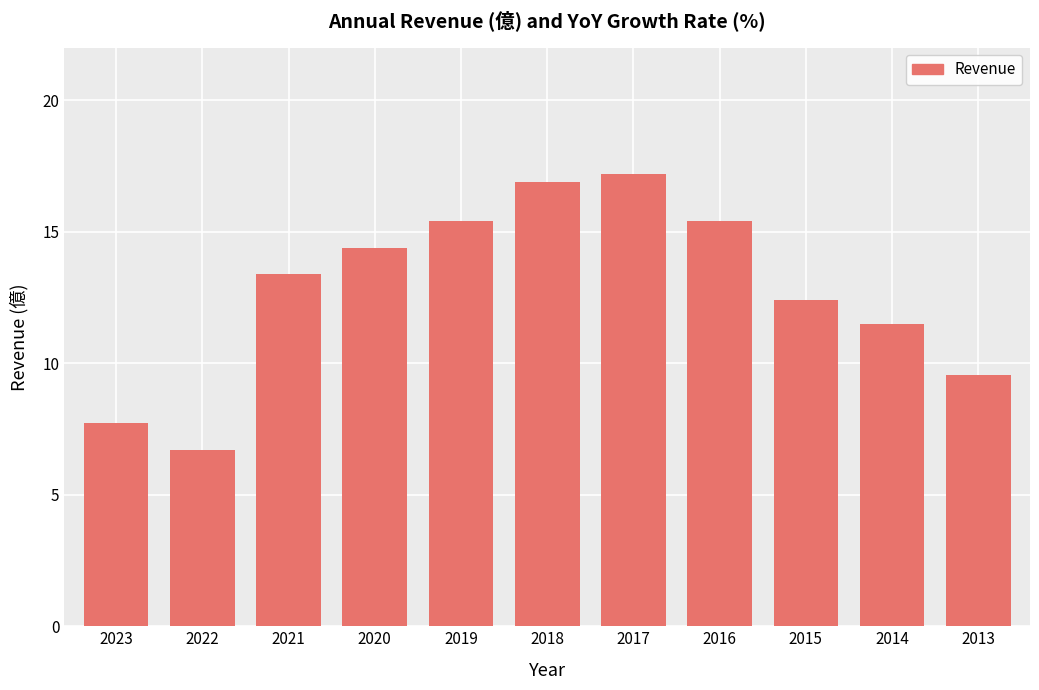

Count the number of values greater than 13.

6